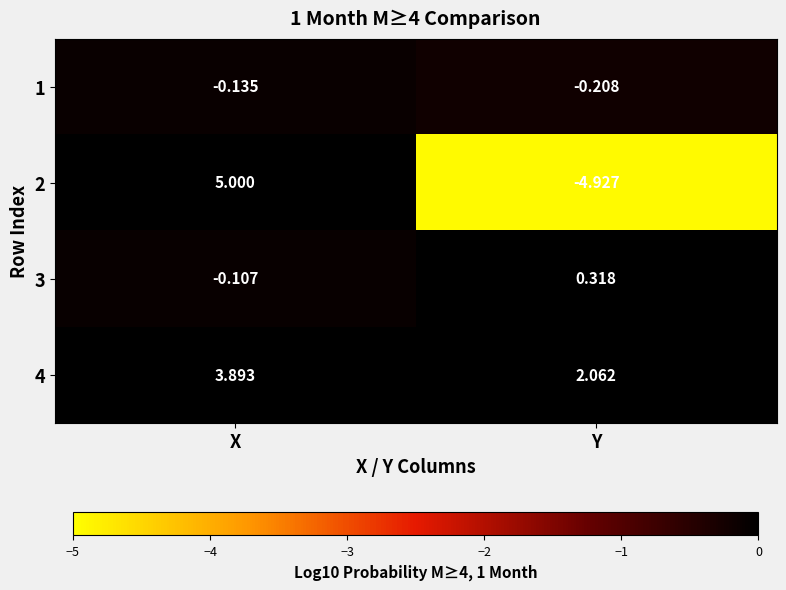

At which label does 3 first exceed 0?

Y